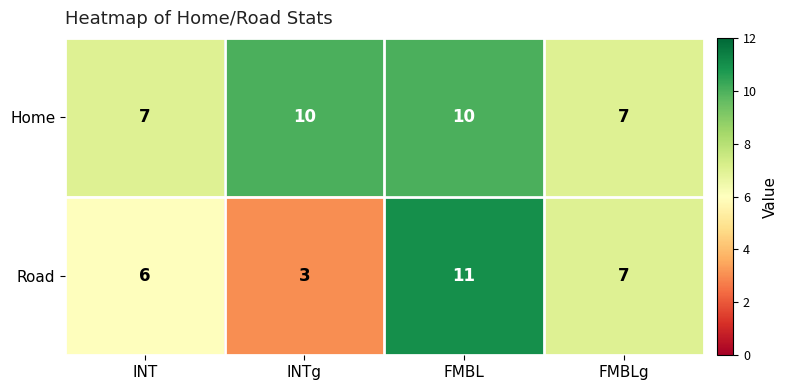

Rank the series by their average value, from lowest to highest.

Road, Home